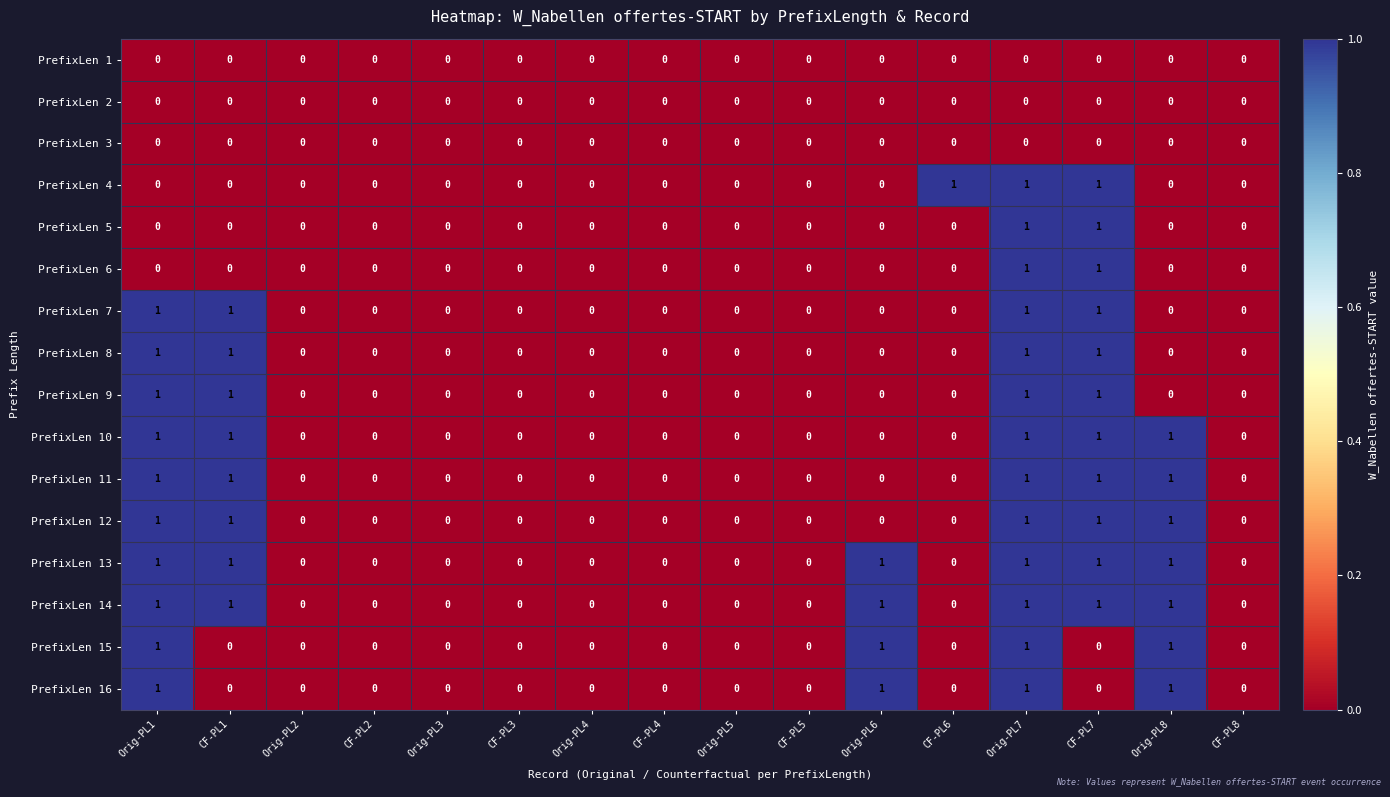

What is the total value across all series at CF-PL1?

8